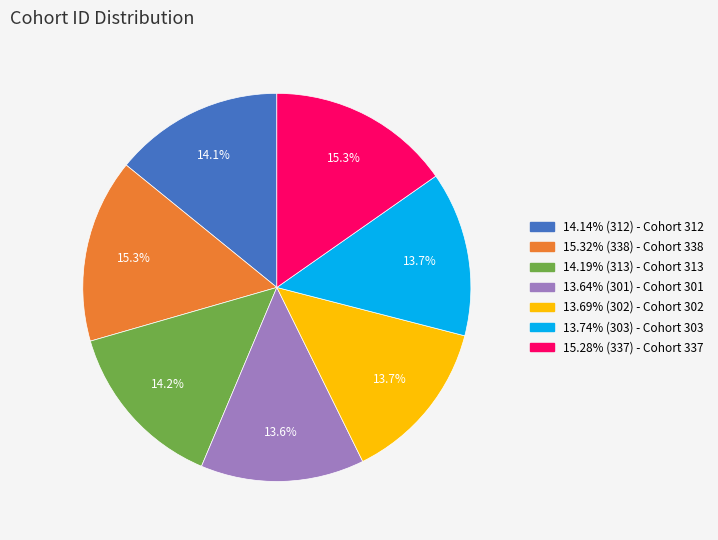

What is the ratio of the value at 13.69% (302) - Cohort 302 to the value at 15.32% (338) - Cohort 338?

0.9